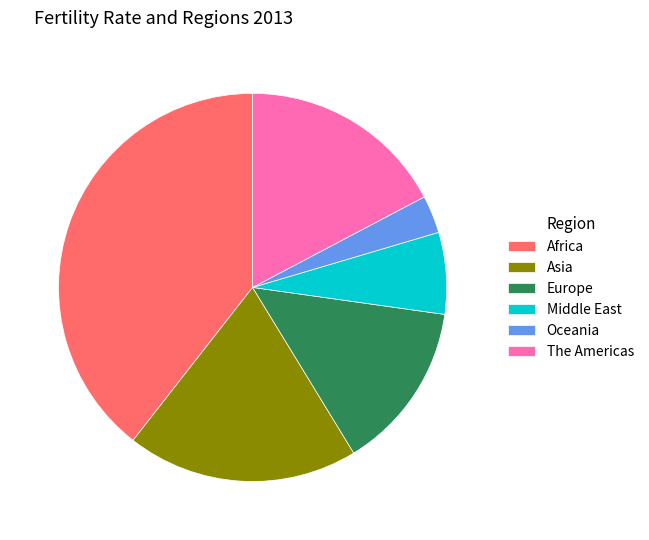

Approximately how many times larger is the value at Europe compared to Oceania?

4.5